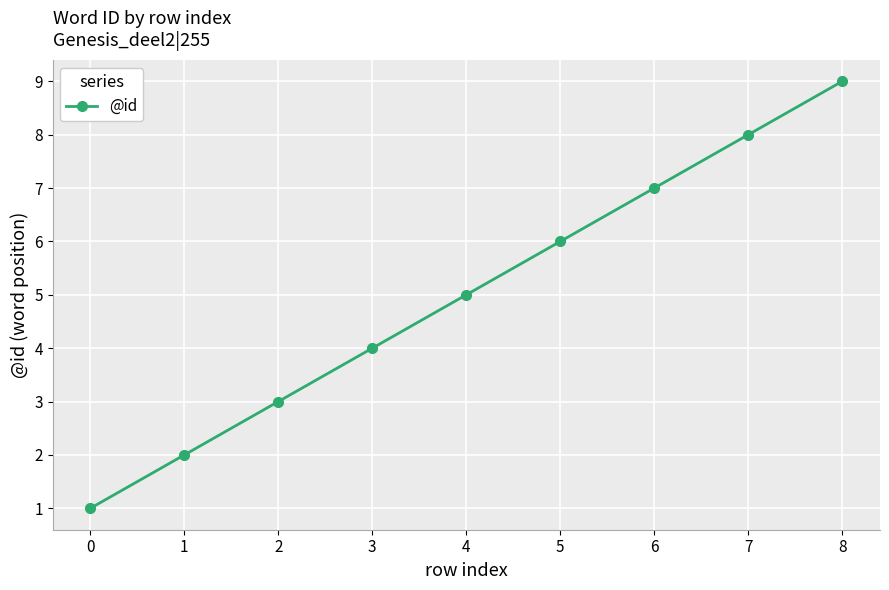

What is the difference between the second highest and minimum values?

7